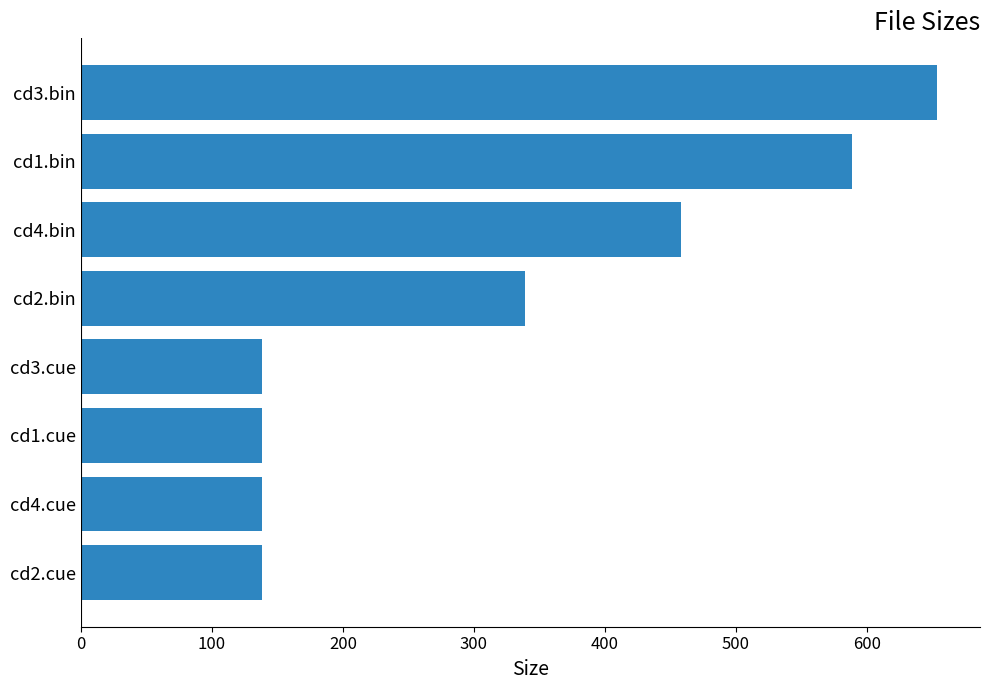

Is it true that the value at cd3.bin is 653.6?

True